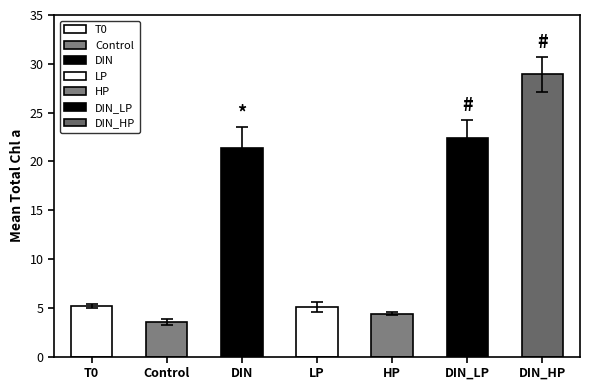

Are the bars horizontal?

No